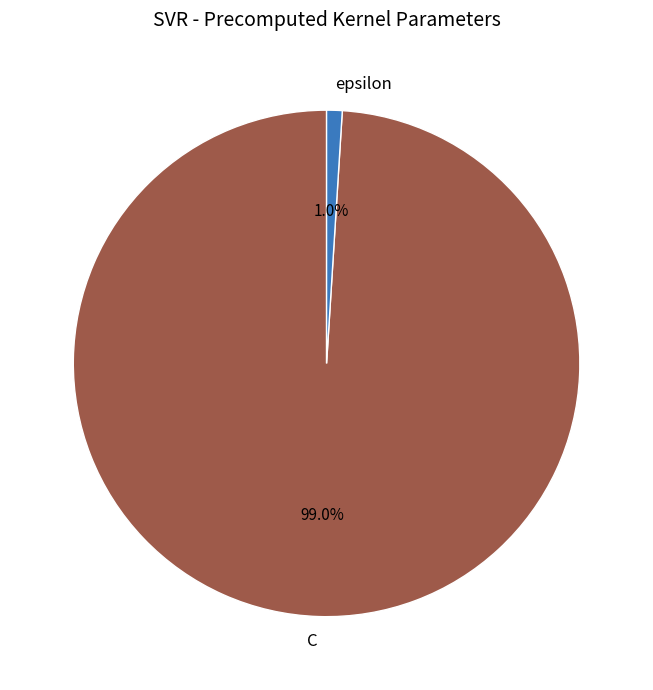

Count the number of slices in the pie.

2